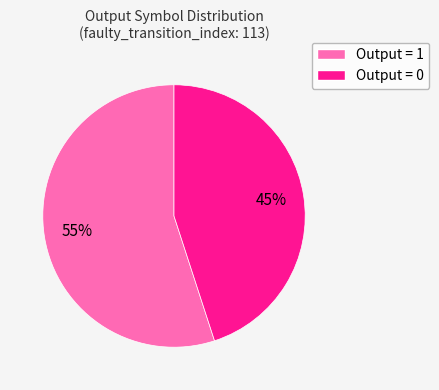

To the nearest percent, what is the difference between the largest and smallest slice percentages?

10%